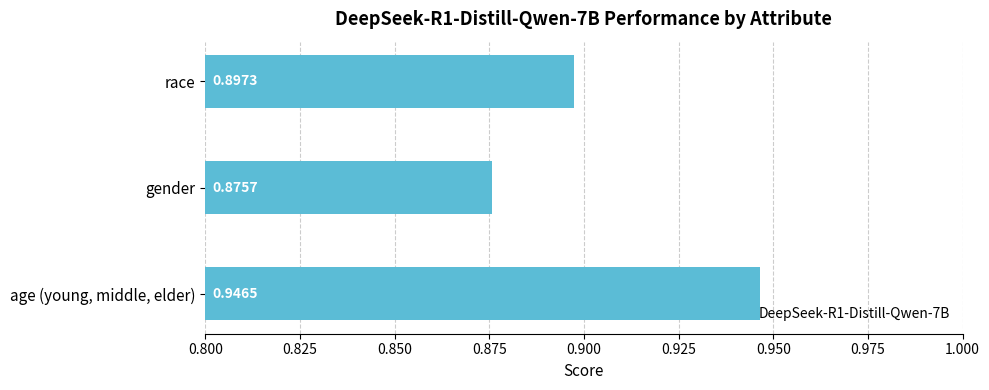

What is the difference between the maximum and minimum values?

0.1